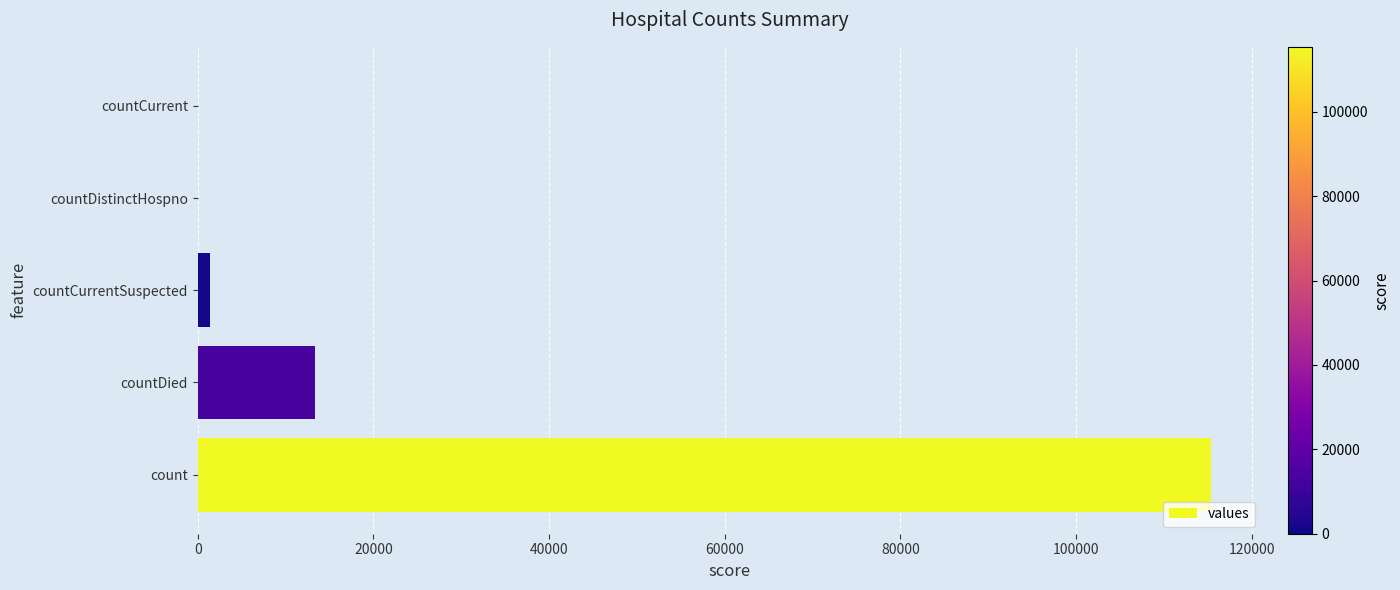

Count the number of categories in the chart.

5